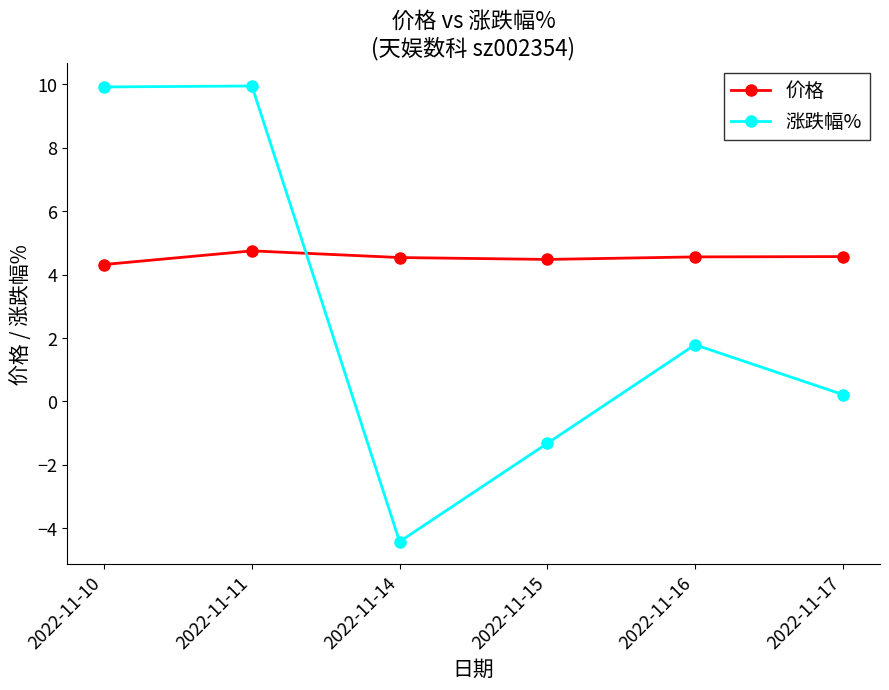

True or false: 价格 has a value of 2.4 at 2022-11-10.

False